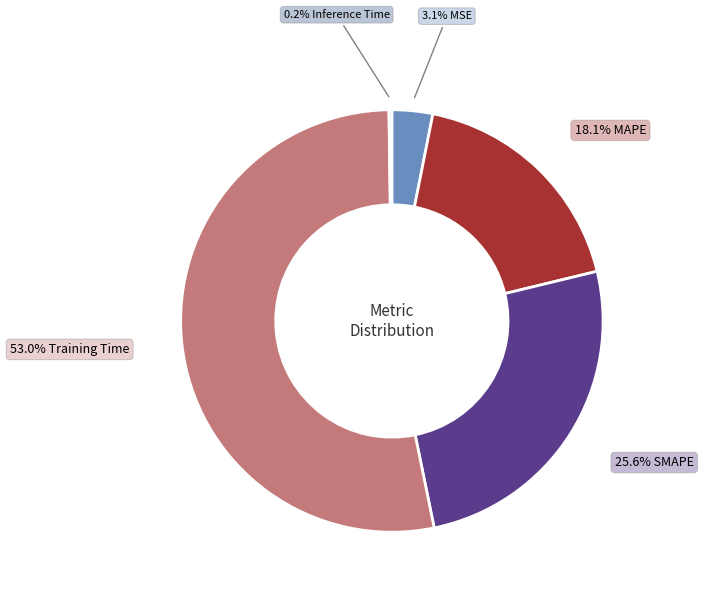

To the nearest percent, what is the difference between the largest and smallest slice percentages?

53%